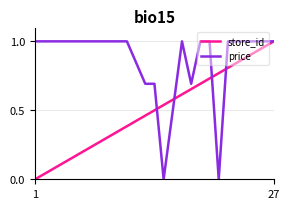

What is the highest value of the store_id series?

1.0